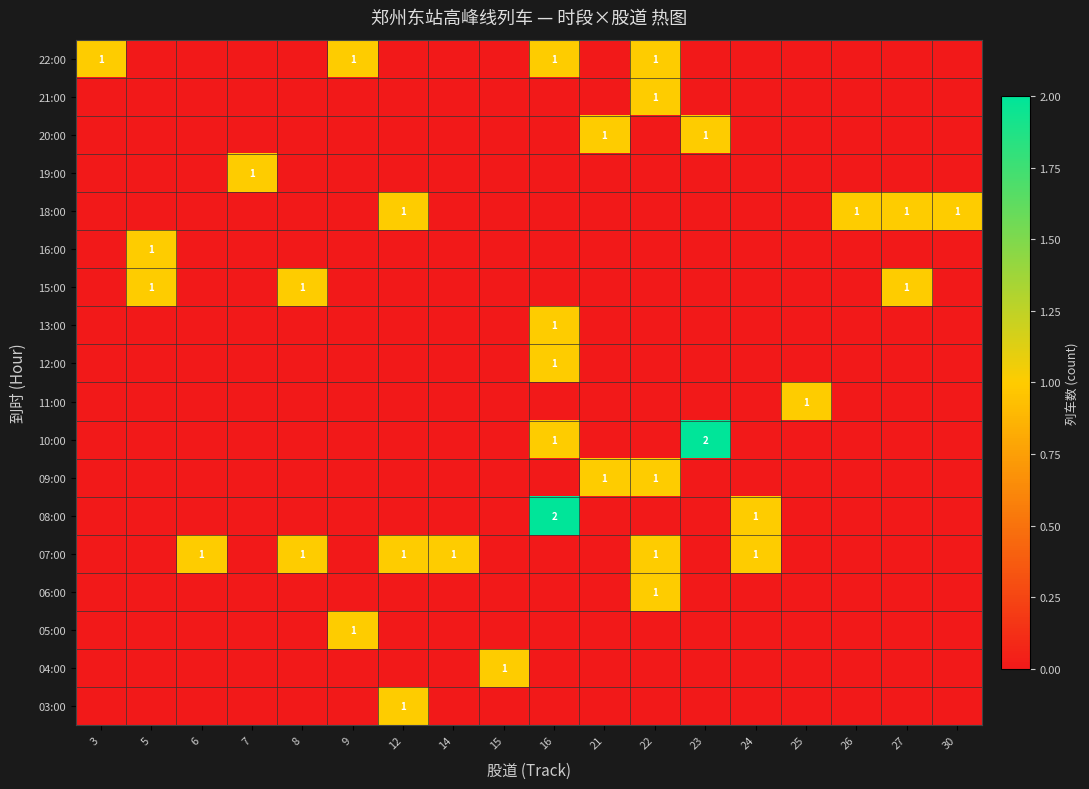

How many positive values does the 04:00 series have?

1